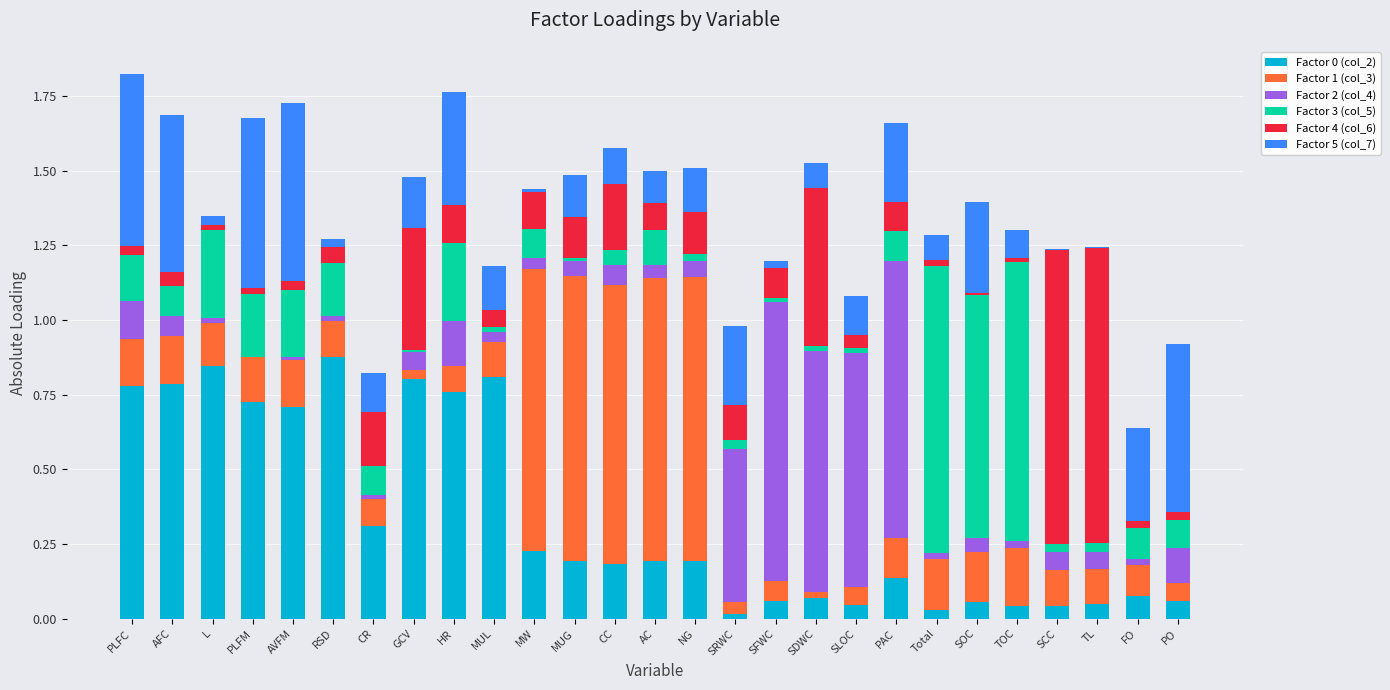

Which series has the largest range (max minus min)?

Factor 4 (col_6)